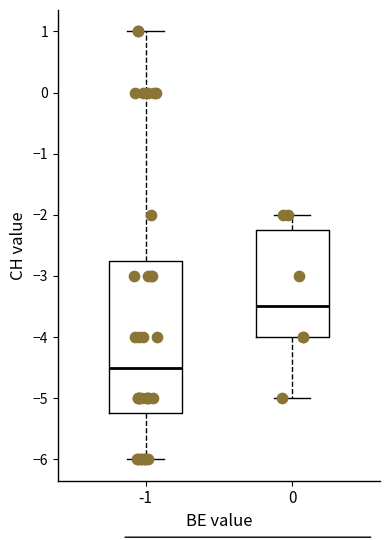

Reading left to right, transcribe this box plot: for each box, give where its median line is, the range the box spans, and where its two whiskers end, as read against the y-axis. The values are not printed on the chart, so give them approximately, as read against the axis.

-1: median -4.5, box -5.2 to -2.7, whiskers -6.0 to 1.0
0: median -3.5, box -4.0 to -2.2, whiskers -5.0 to -2.0